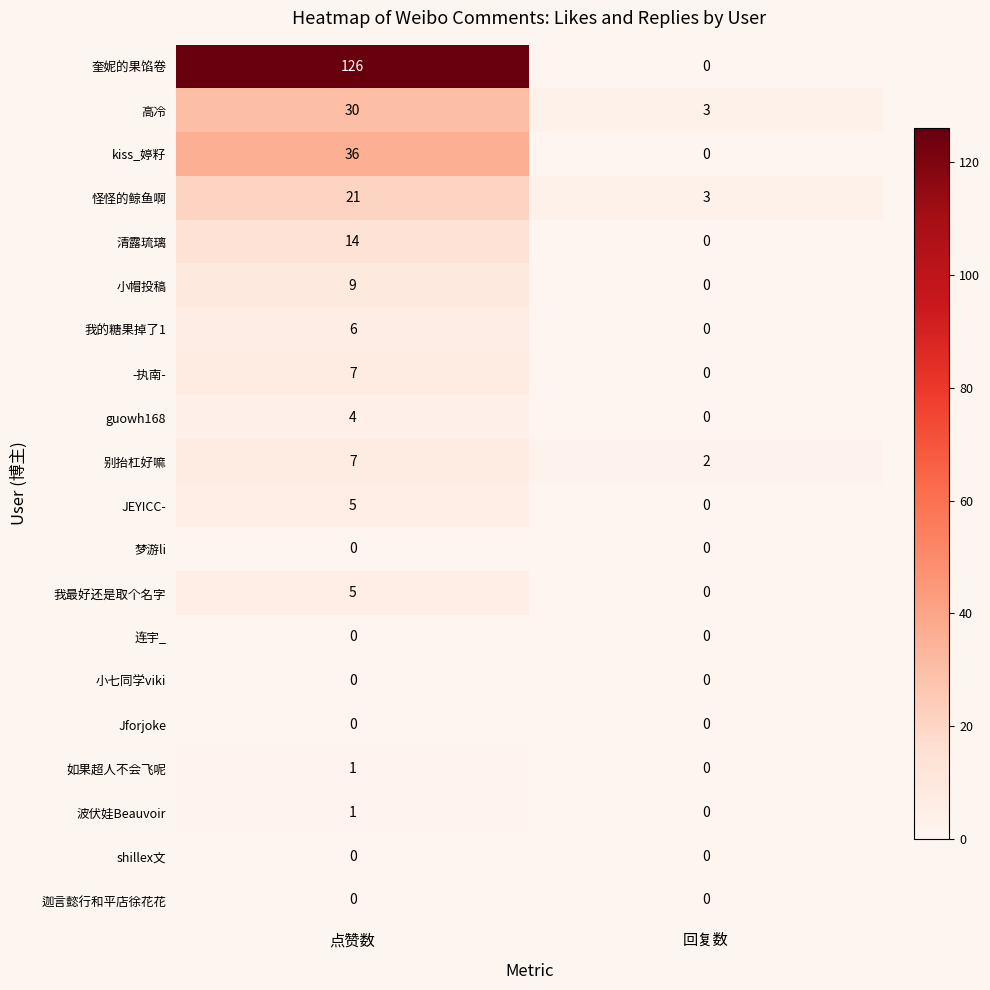

Which category has the lowest value in the 我最好还是取个名字 series?

回复数